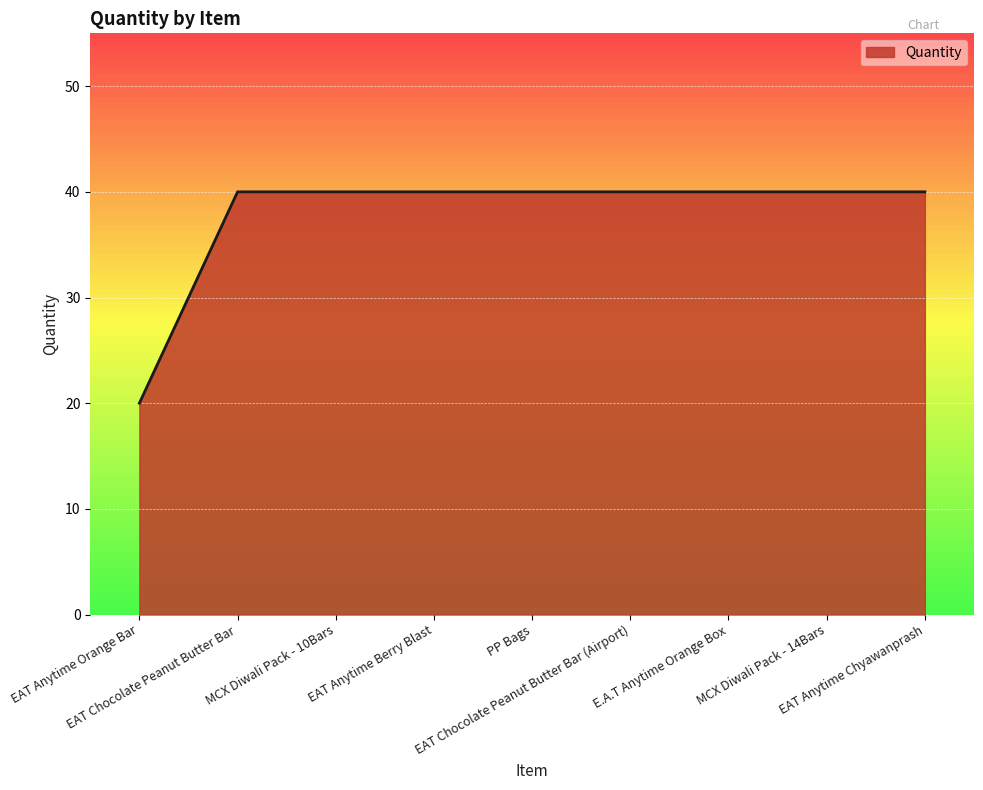

The chart shows a value of 57 at EAT Chocolate Peanut Butter Bar (Airport). True or false?

False